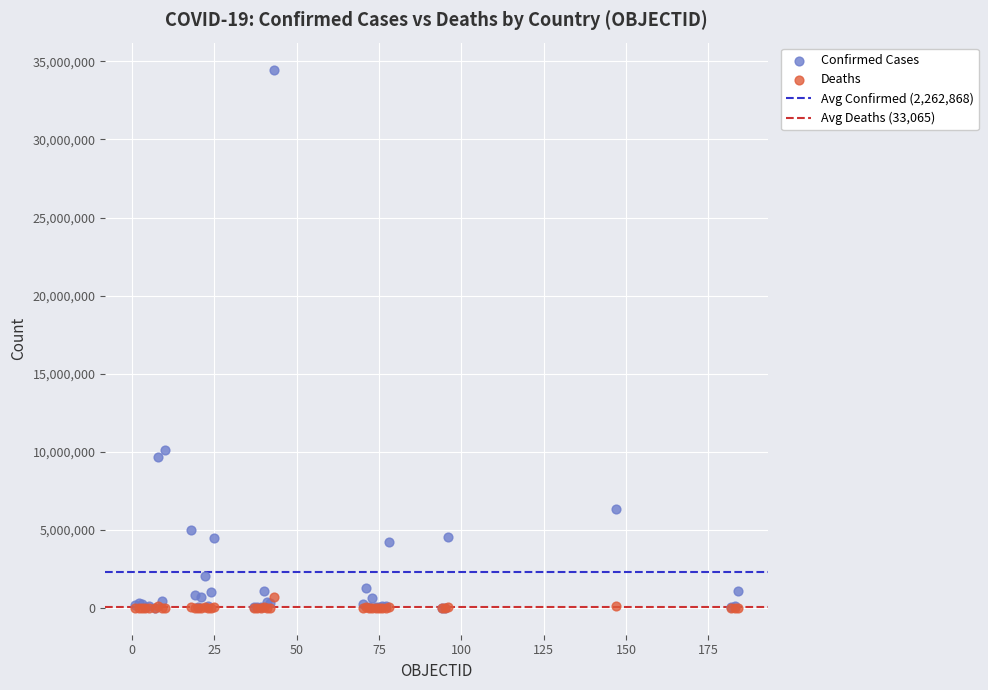

Across all series, what Y value is closest to 17238780?

10095000